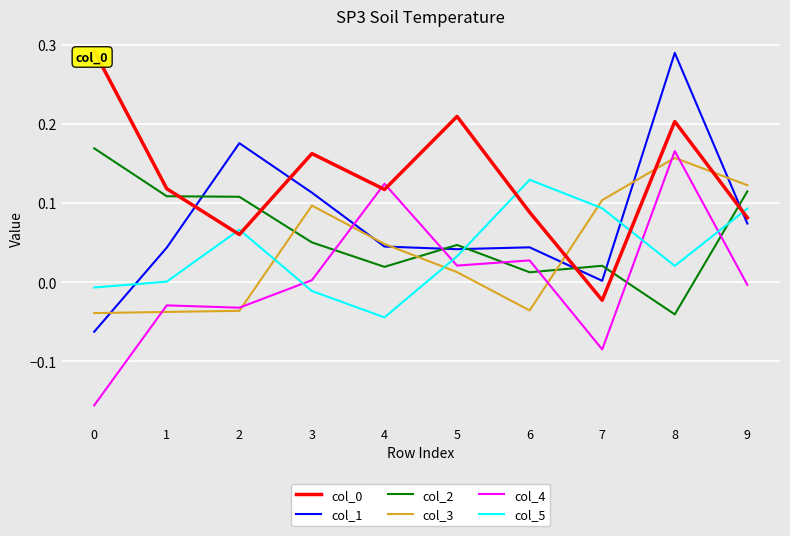

The value of col_1 at 6 is 0.0. True or false?

False